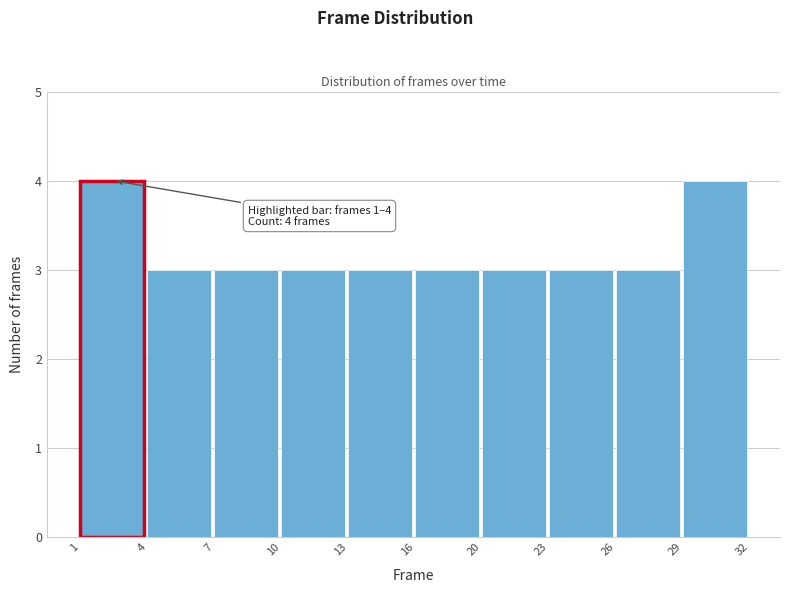

Reading left to right, list all the values displayed in this chart.

4	3	3	3	3	3	3	3	3	4